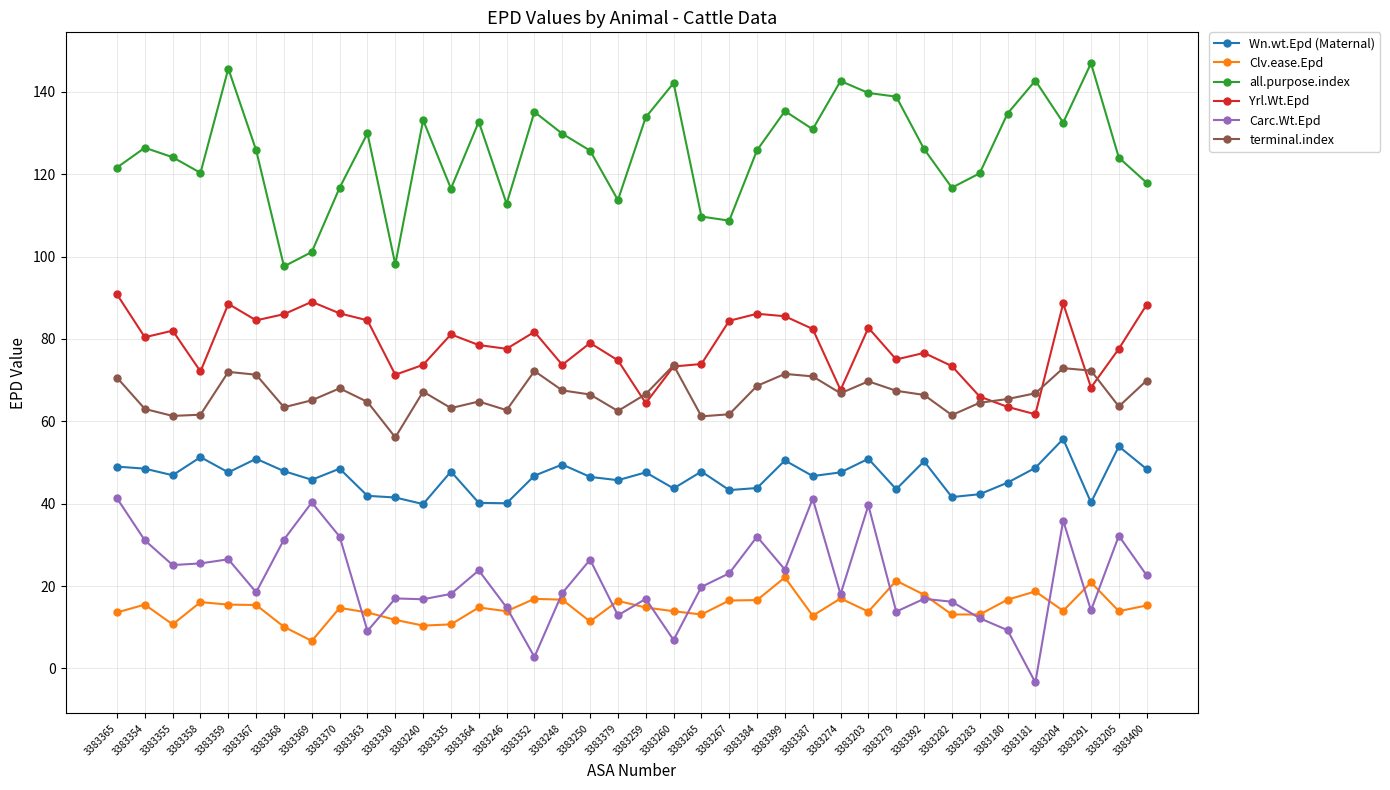

List the series in order of their peak value, lowest first.

Clv.ease.Epd, Carc.Wt.Epd, Wn.wt.Epd (Maternal), terminal.index, Yrl.Wt.Epd, all.purpose.index